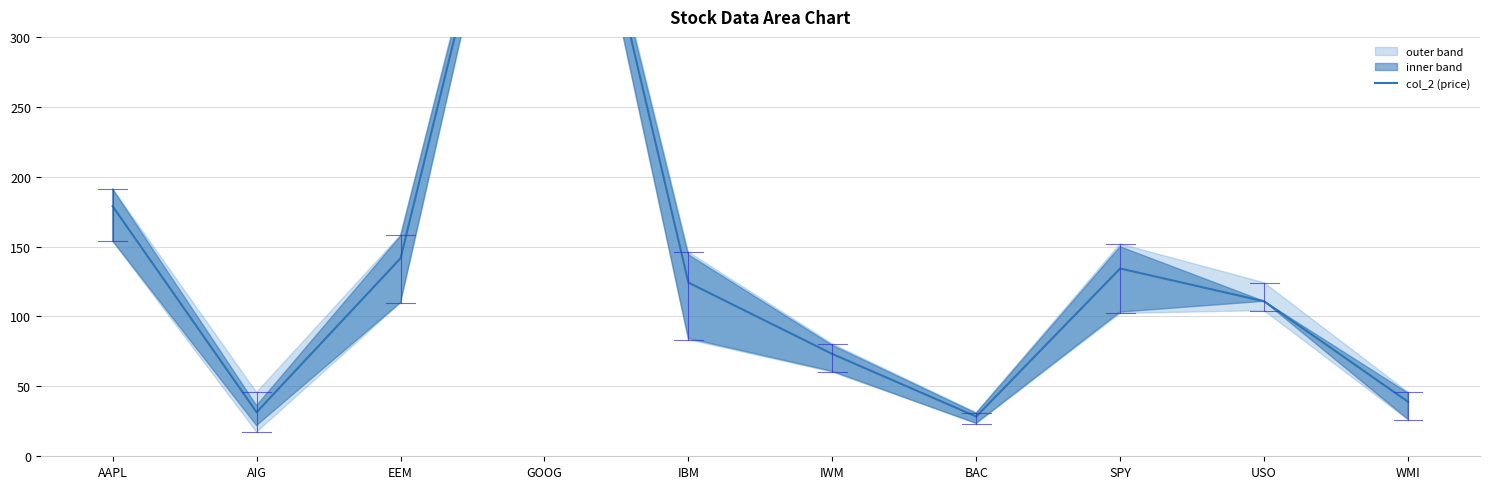

Reading left to right, what are all the values shown in this chart?

178.8	31.5	141.6	562.4	124.2	73.2	28.4	134.3	110.9	39.0